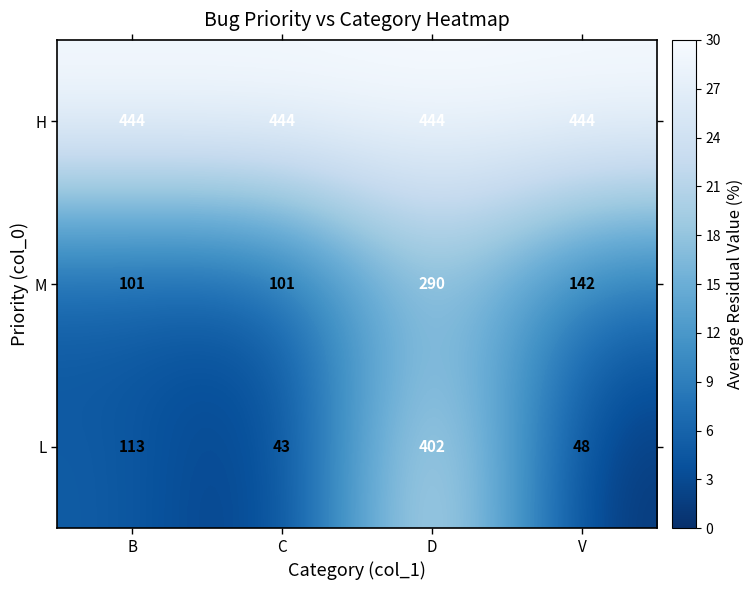

What is the total value across all series at D?

1136